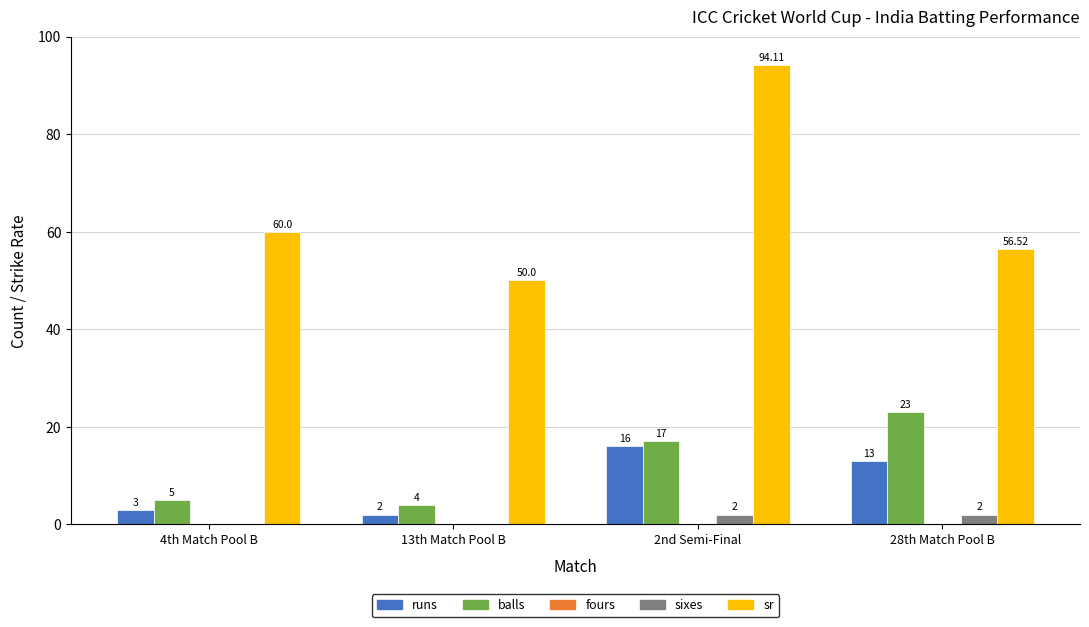

Which series changed the most between 13th Match Pool B and 2nd Semi-Final?

sr